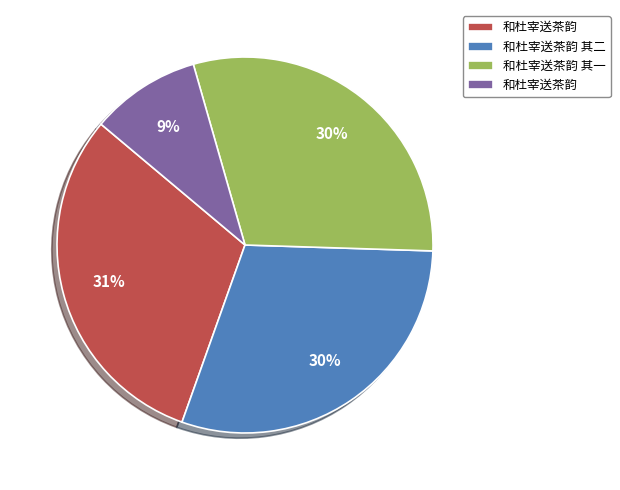

Is there a majority slice in this chart?

No